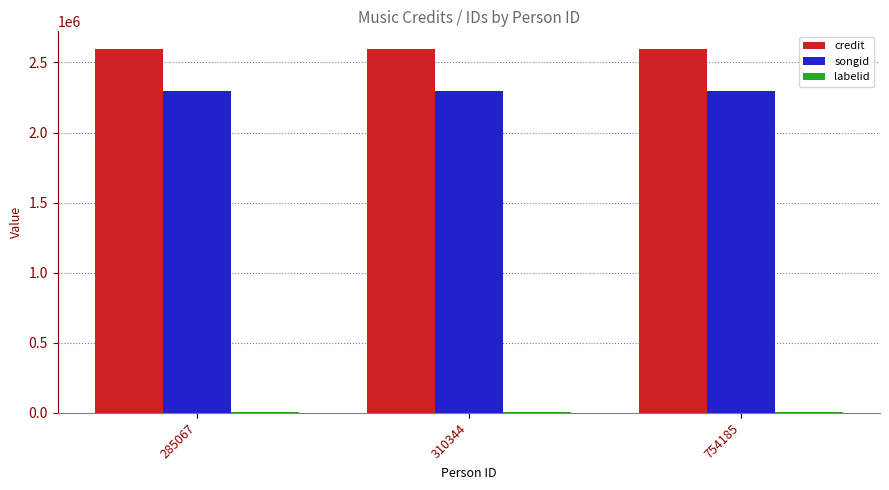

Count the number of data series in this chart.

3